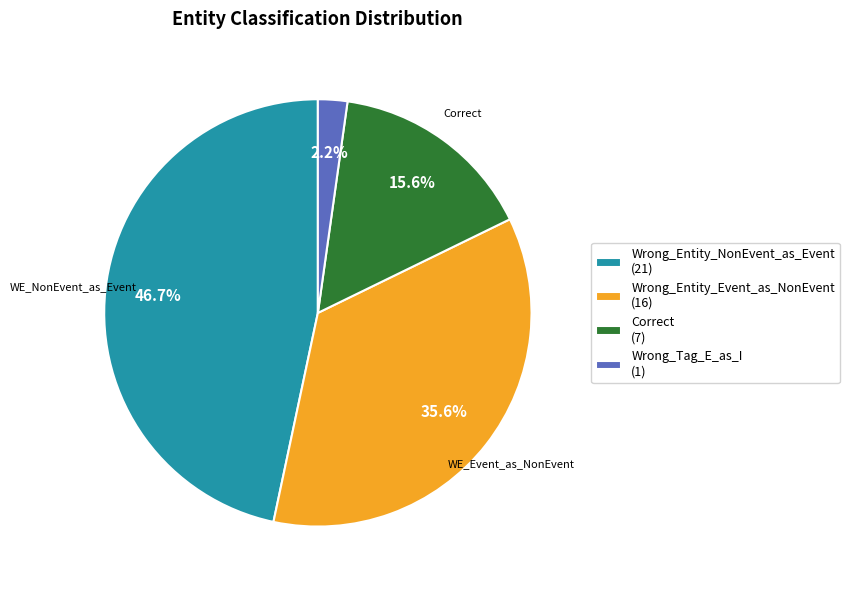

How many slices are in this pie chart?

4